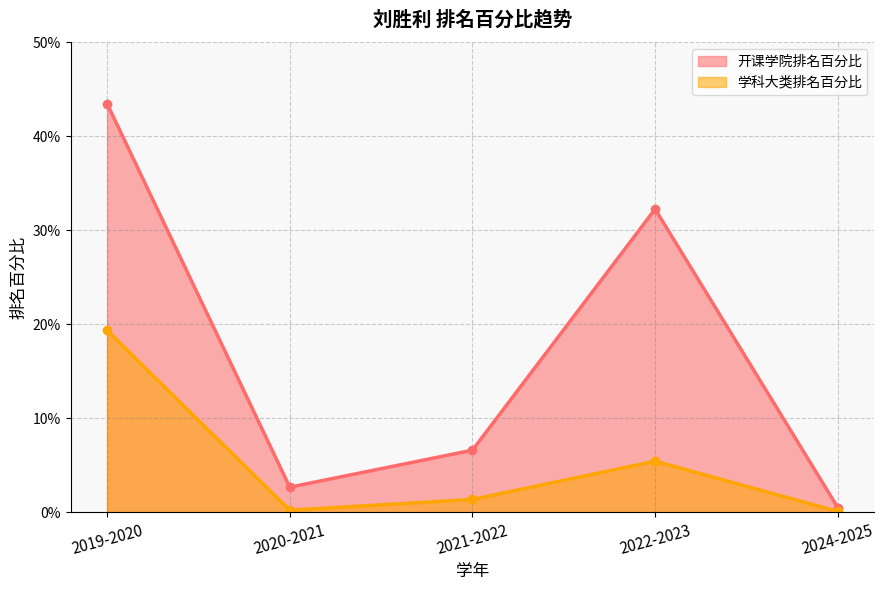

True or false: 学科大类排名百分比 has a value of 0.1 at 2019-2020.

False